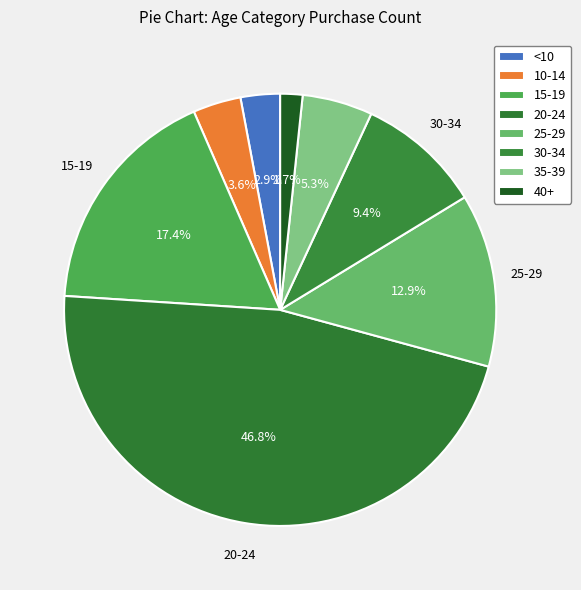

What percentage do 25-29 and 20-24 together represent?

59.7%